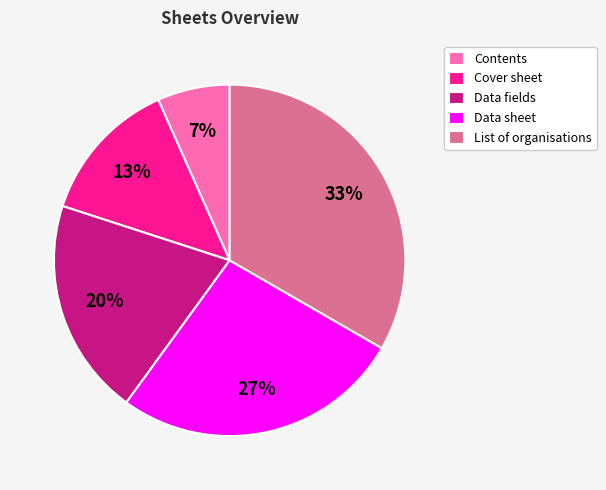

Between Cover sheet and Contents, which is larger?

Cover sheet